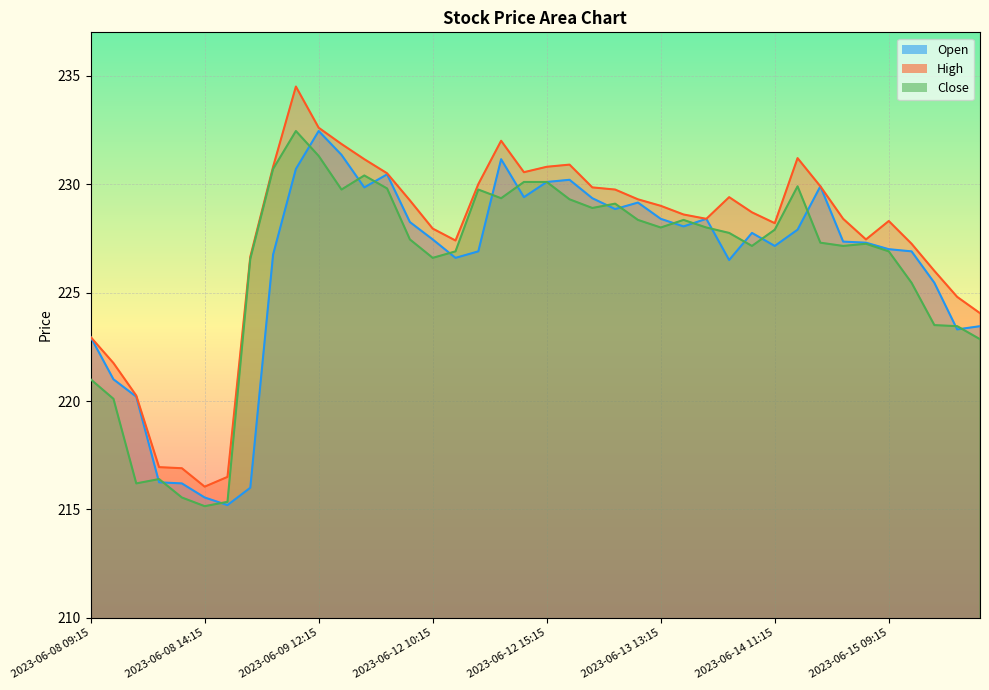

How many lines are shown in the chart?

3